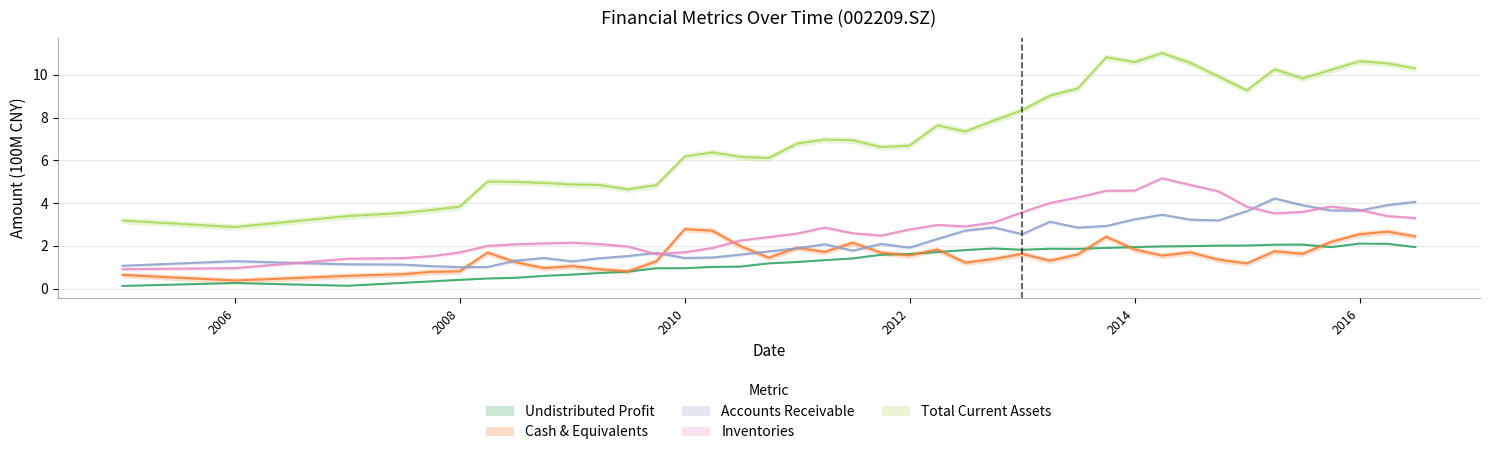

Where is undistr_porfit nearest to the value 1?

20100331